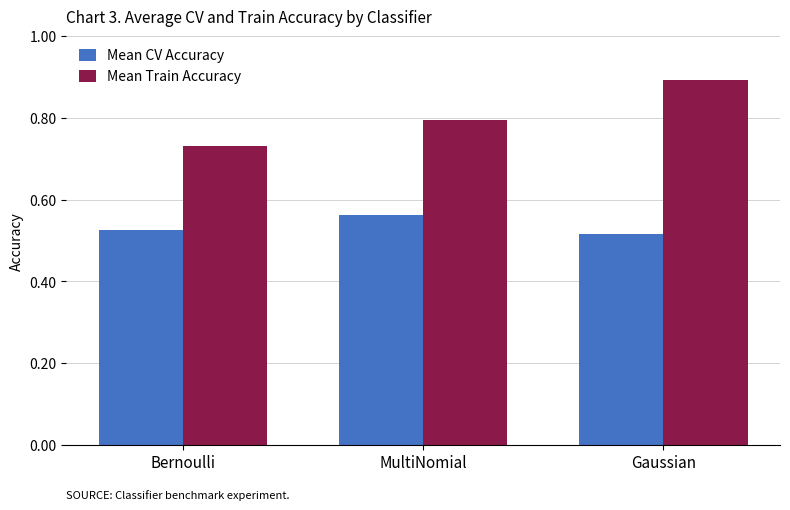

True or false: Mean Train Accuracy has a value of 0.9 at Gaussian.

True